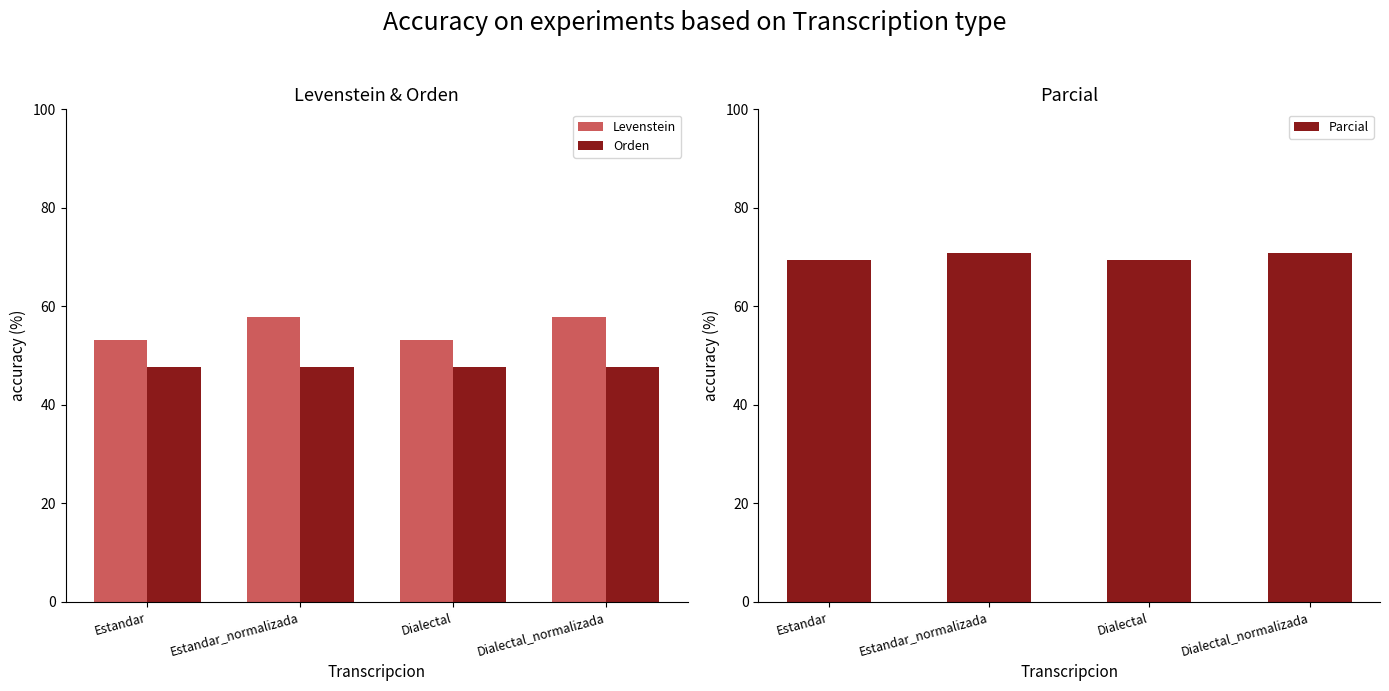

Where is Orden nearest to the value 47?

Estandar